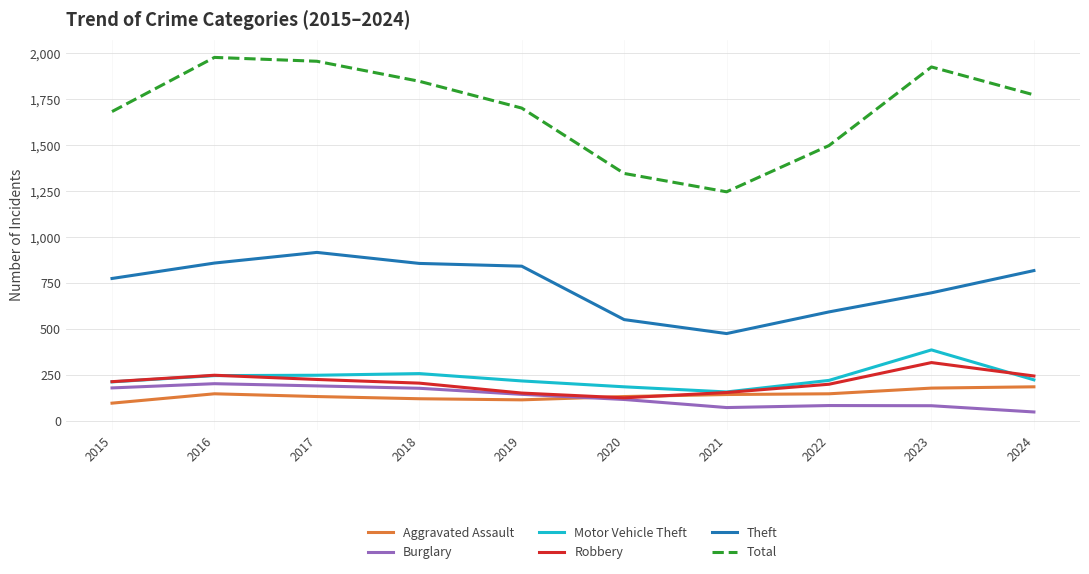

What is the spread (max minus min) of values at 2015?

1588